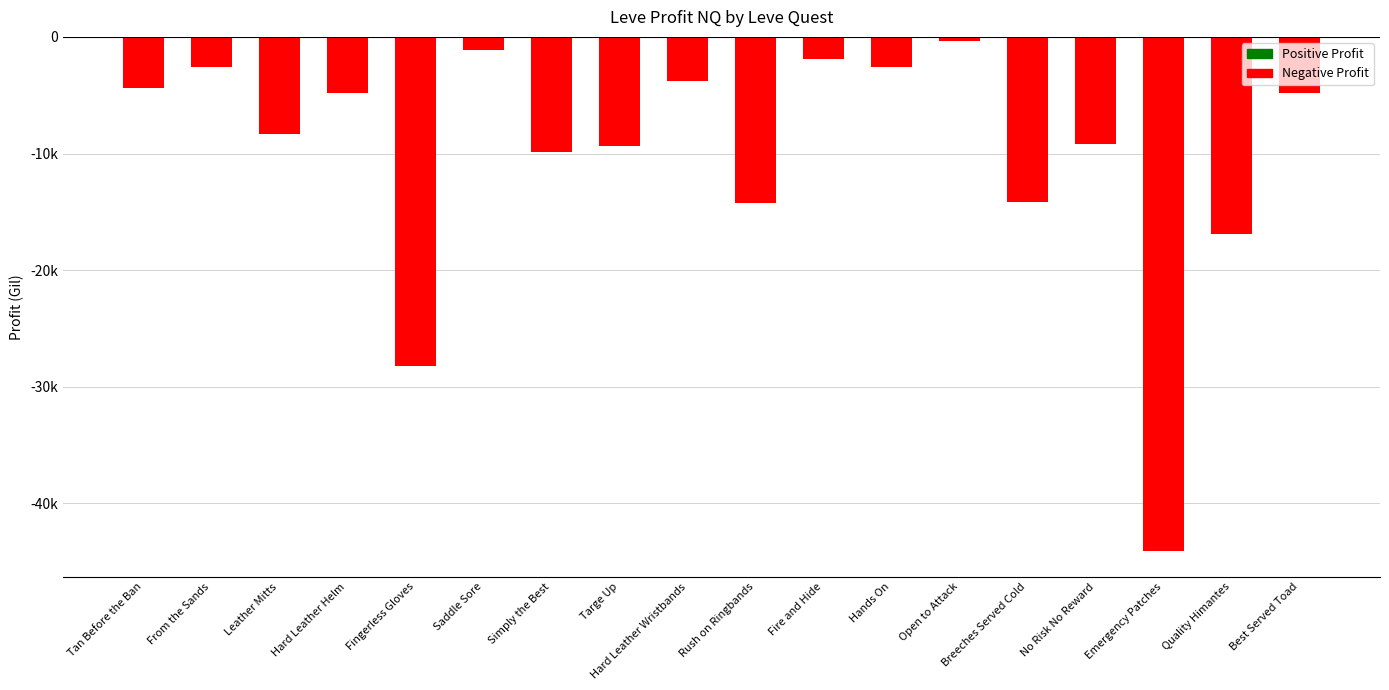

List the labels in order of value, smallest first.

Emergency Patches, Fingerless Gloves, Quality Himantes, Rush on Ringbands, Breeches Served Cold, Simply the Best, Targe Up, No Risk No Reward, Leather Mitts, Hard Leather Helm, Best Served Toad, Tan Before the Ban, Hard Leather Wristbands, Hands On, From the Sands, Fire and Hide, Saddle Sore, Open to Attack